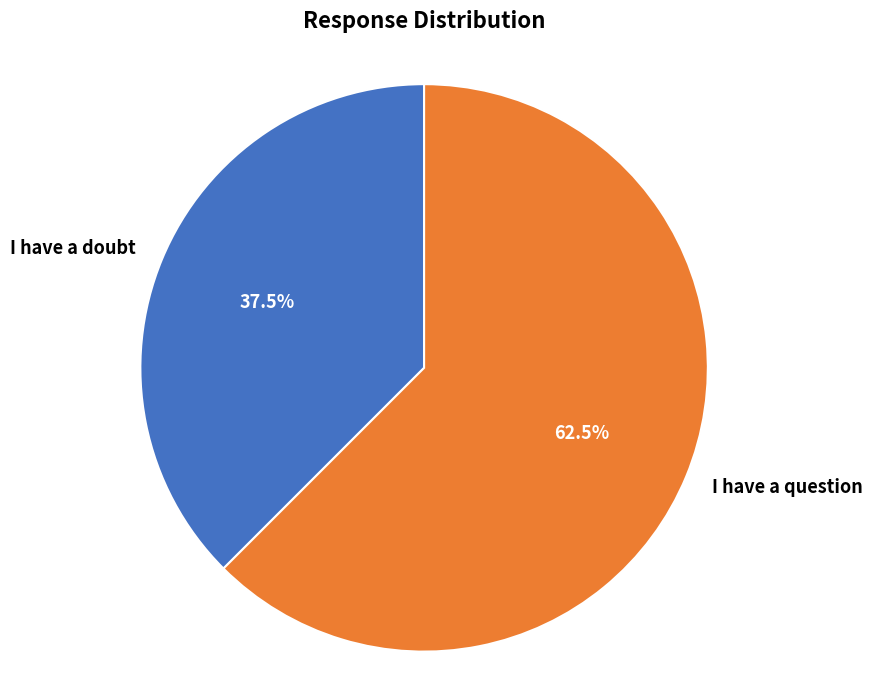

Rank the categories by value from highest to lowest.

I have a question, I have a doubt